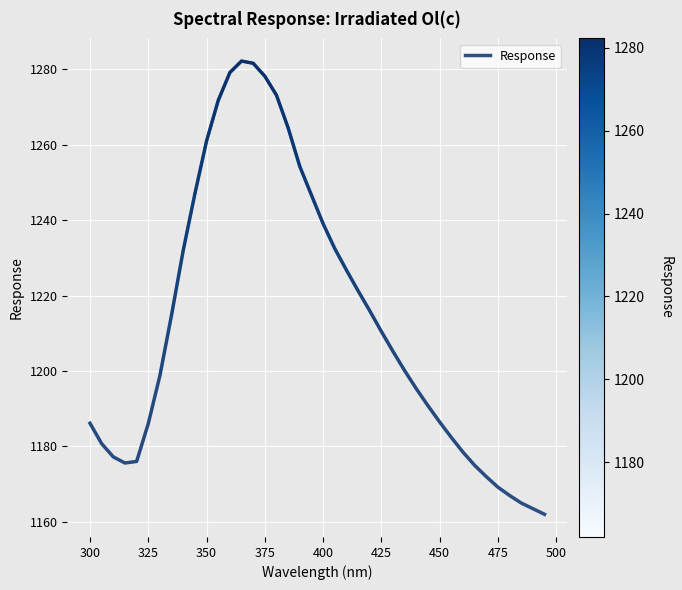

Does the chart display data point markers on the line(s)?

No